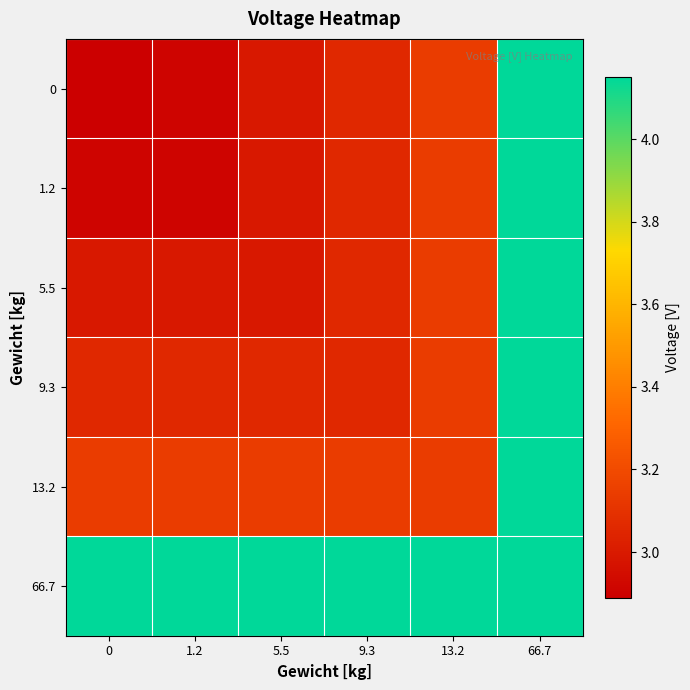

Rank the series by their maximum value, from lowest to highest.

0, 1.2, 5.5, 9.3, 13.2, 66.7